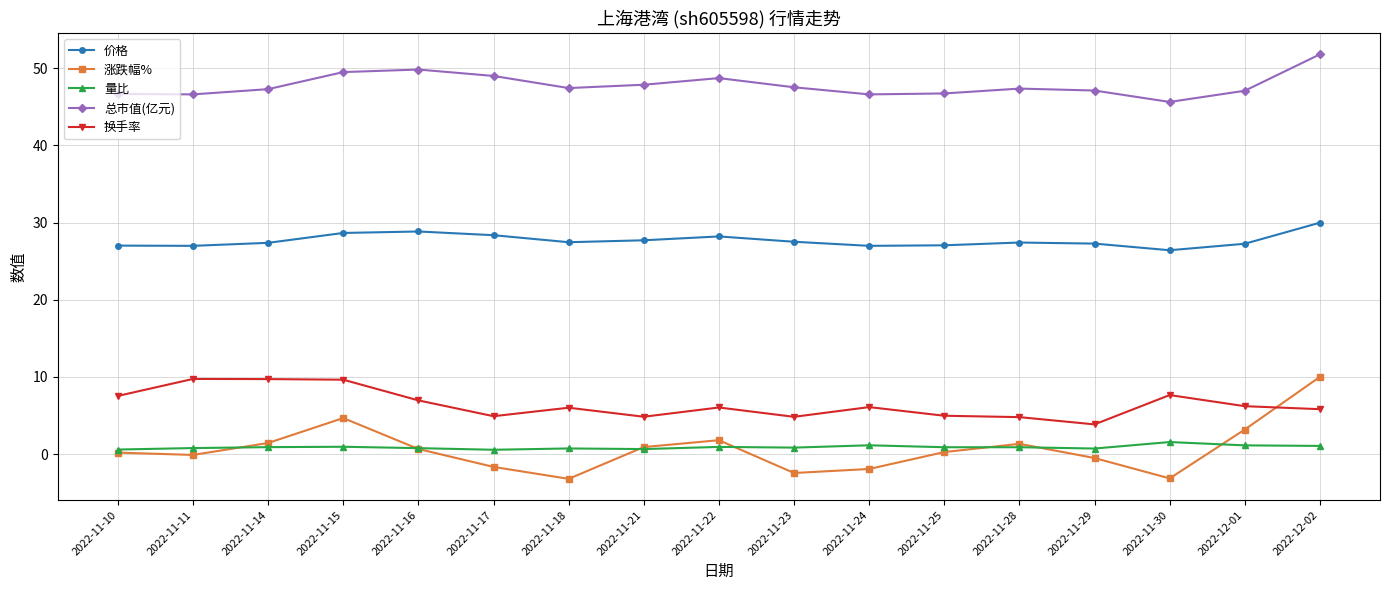

Is it true that 价格 equals 28.7 at 2022-11-15?

True